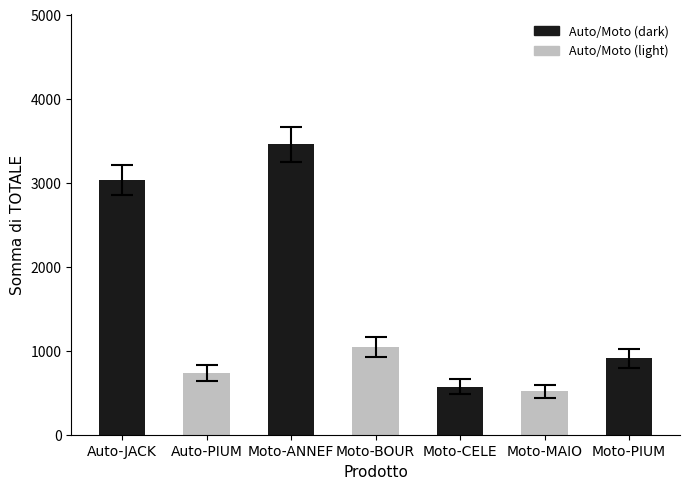

List the labels in order of value, largest first.

Moto-ANNEF, Auto-JACK, Moto-BOUR, Moto-PIUM, Auto-PIUM, Moto-CELE, Moto-MAIO